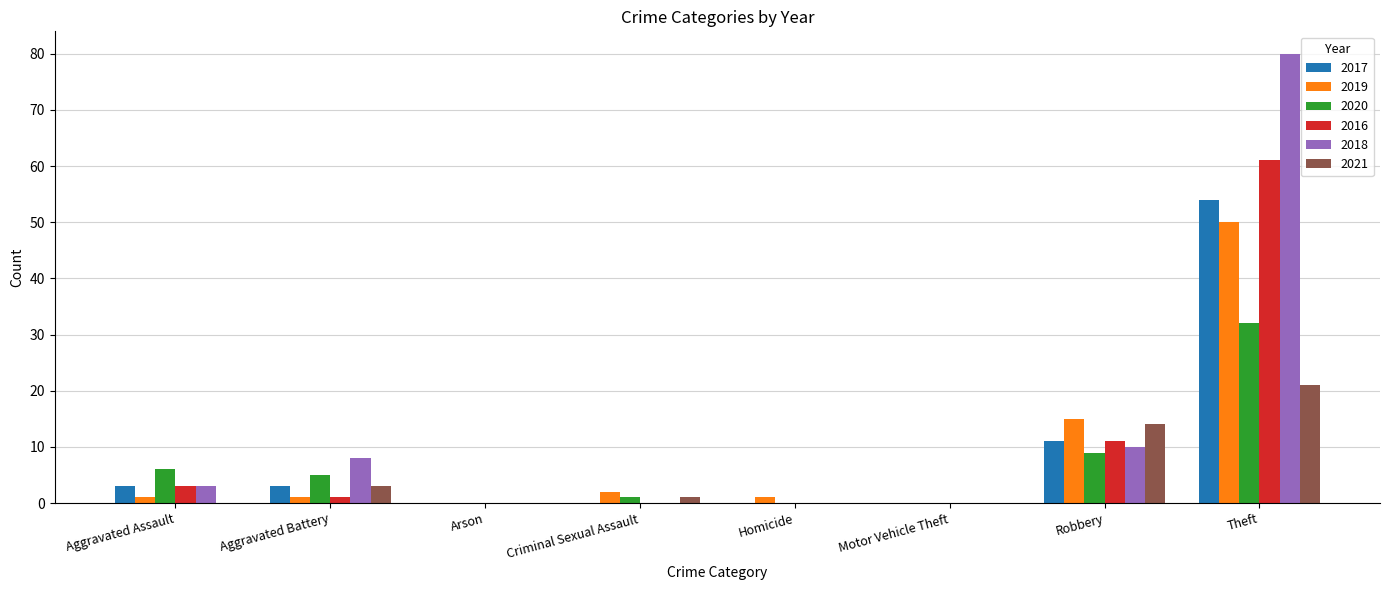

Where is 2019 nearest to the value 25?

Robbery